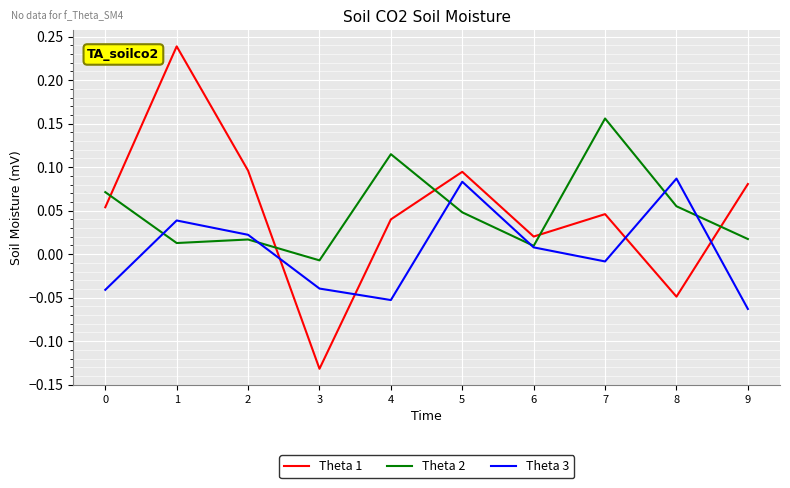

Which series ends up on top after the final intersection of Theta 3 and Theta 1?

Theta 1